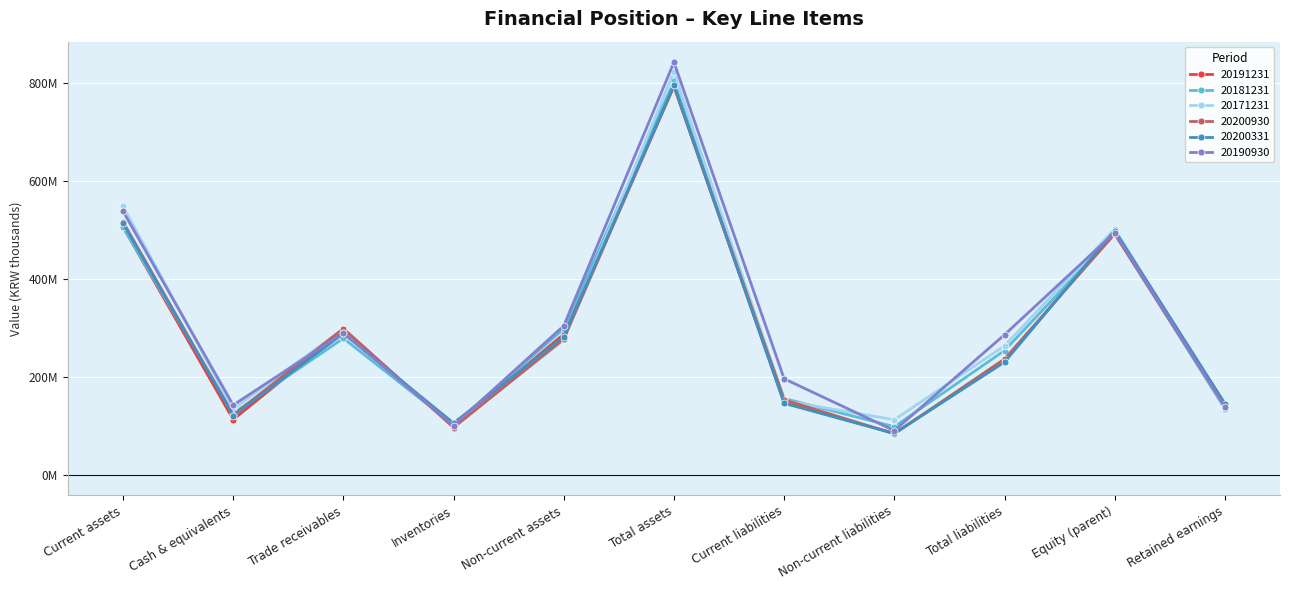

At which label does 20171231 first exceed 263089335?

Current assets